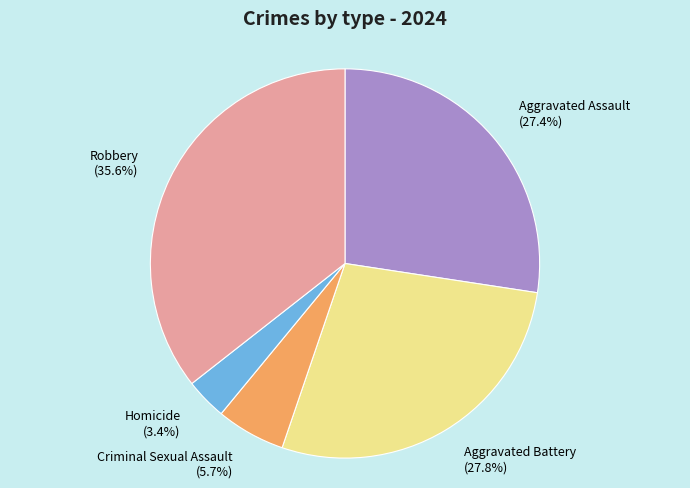

Is the sum of Criminal Sexual Assault and Aggravated Assault greater than half?

No